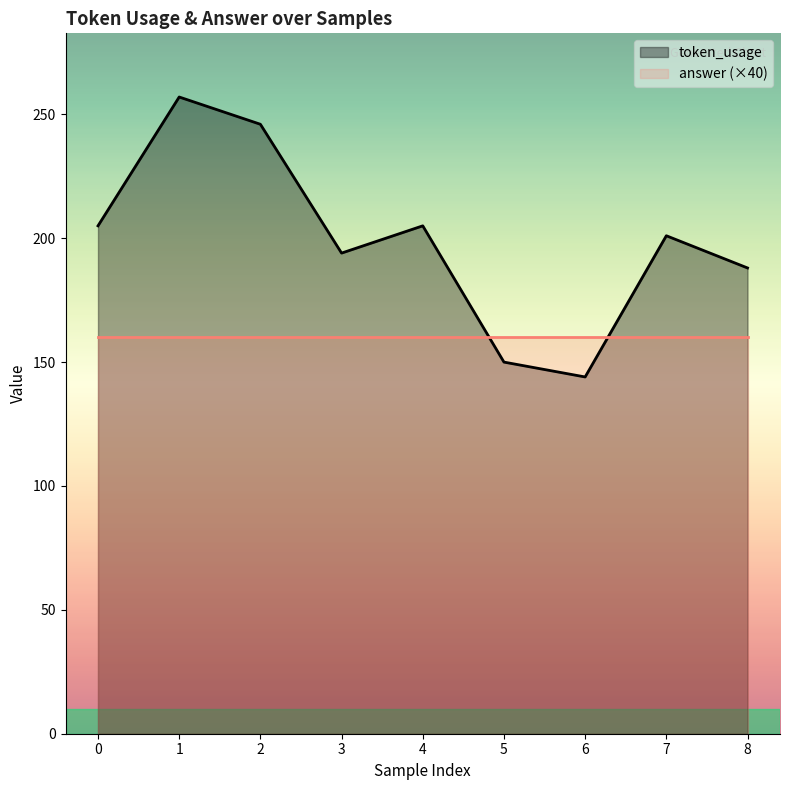

What is the change in value from 6 to 7?

+57